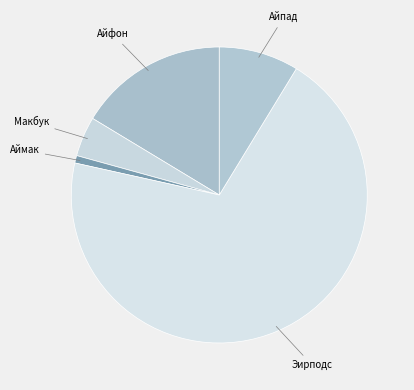

Count the number of slices in the pie.

5